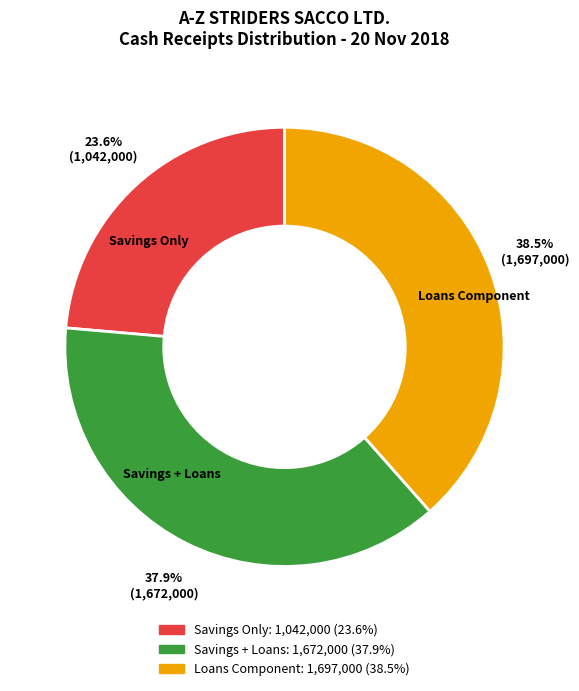

Which slice is the largest?

Loans Component